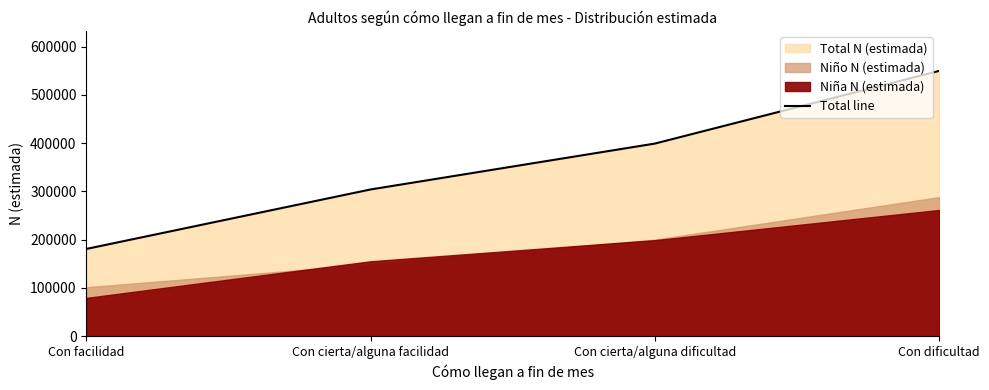

How many data points are less than 399083?

2